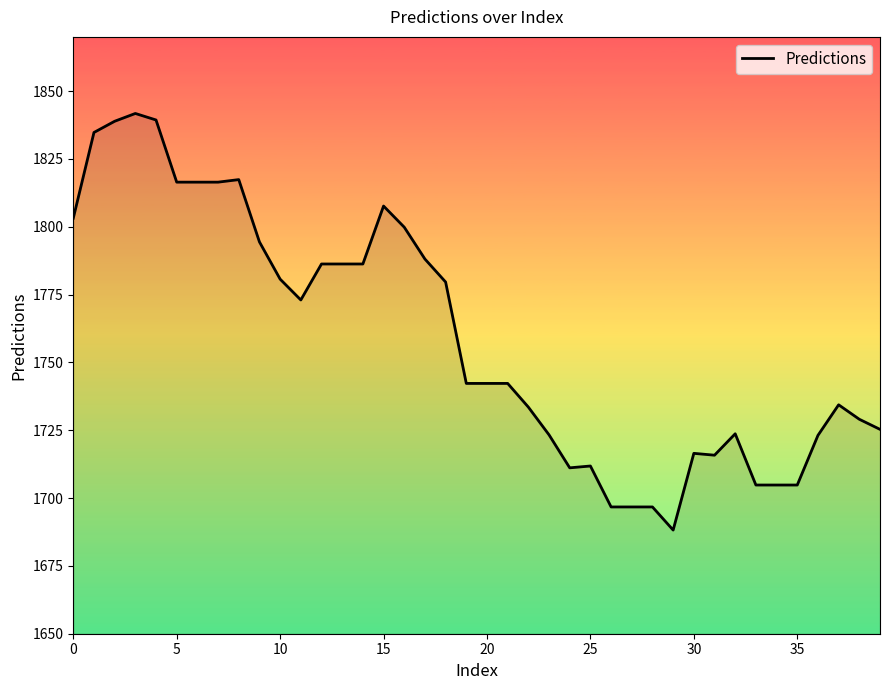

Count the number of data series in this chart.

1